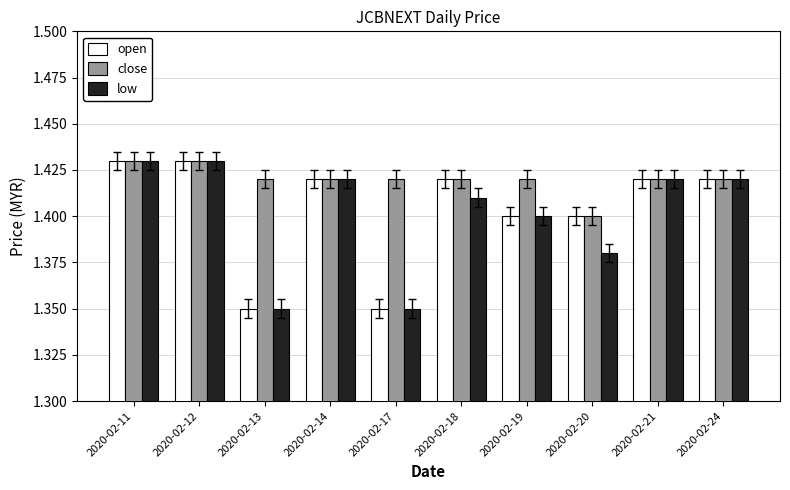

The close series shows 1.4 at 2020-02-18. True or false?

True